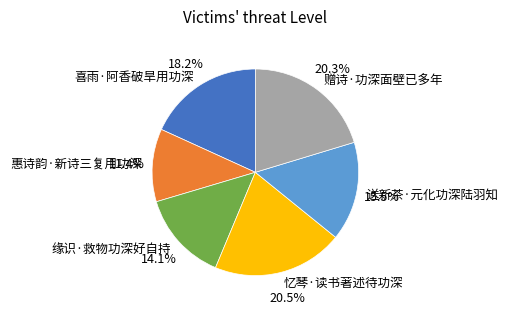

Combined, do 惠诗韵·新诗三复用功深 and 喜雨·阿香破旱用功深 account for over 50%?

No